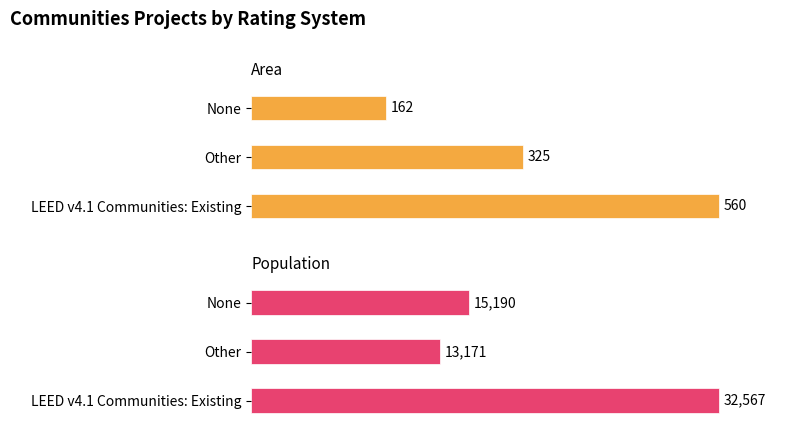

What is the sum of the Area values at LEED v4.1 Communities: Existing and None?

722